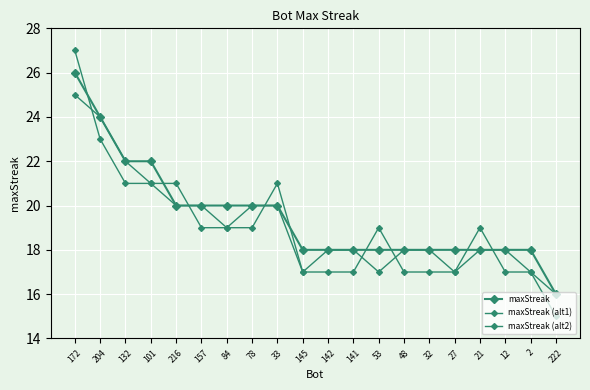

How many distinct data groups are displayed?

3